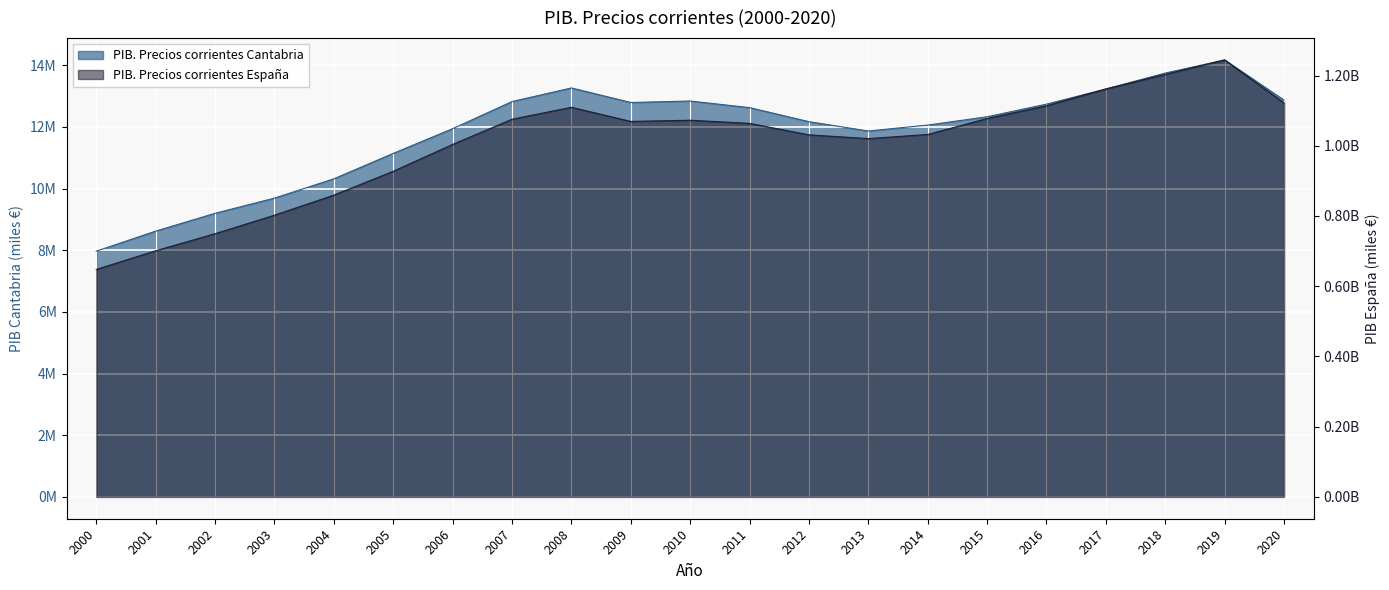

At 2004, list the series in order from smallest to largest.

PIB. Precios corrientes Cantabria, PIB. Precios corrientes España